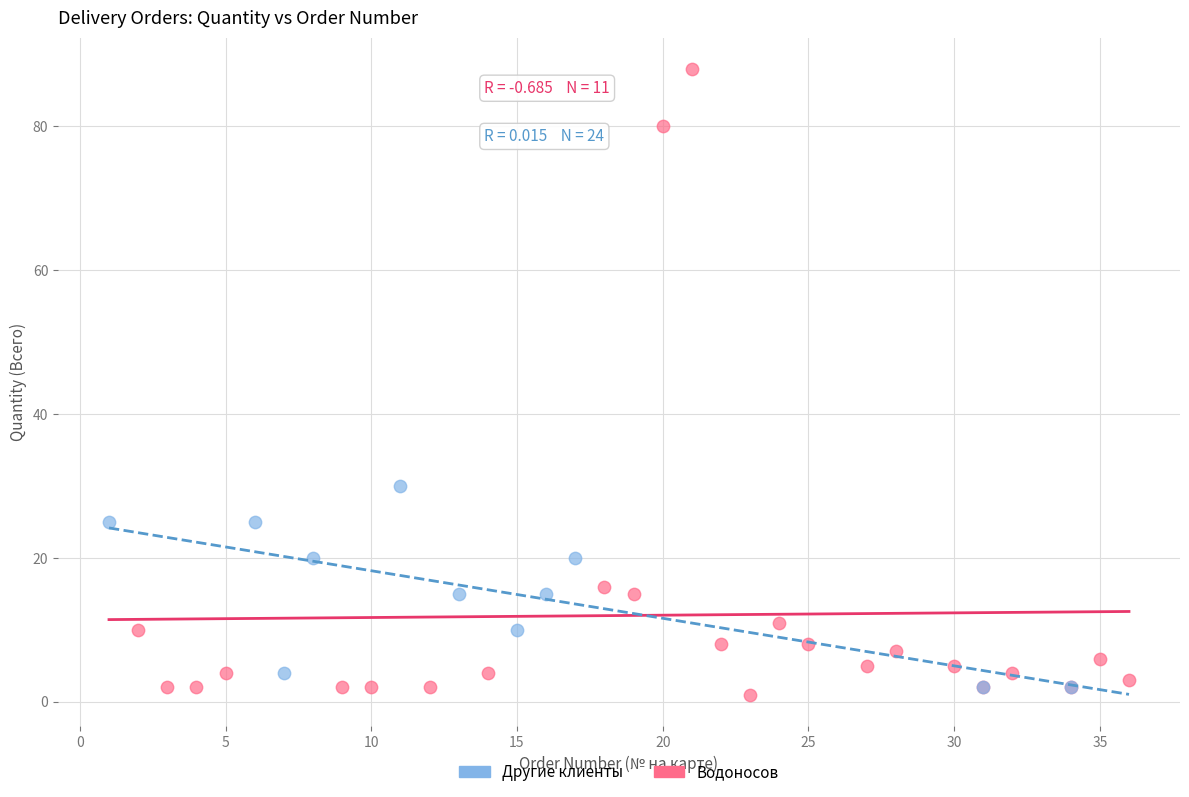

Which series has the largest Y range (max minus min)?

Водоносов